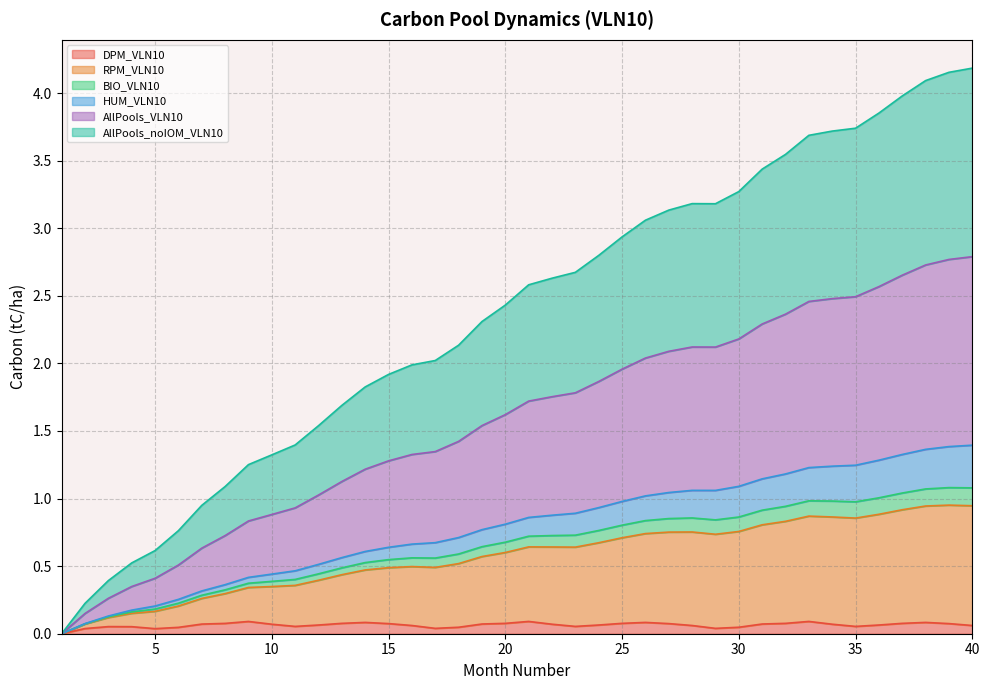

Which has a higher value, 3 or 34?

34